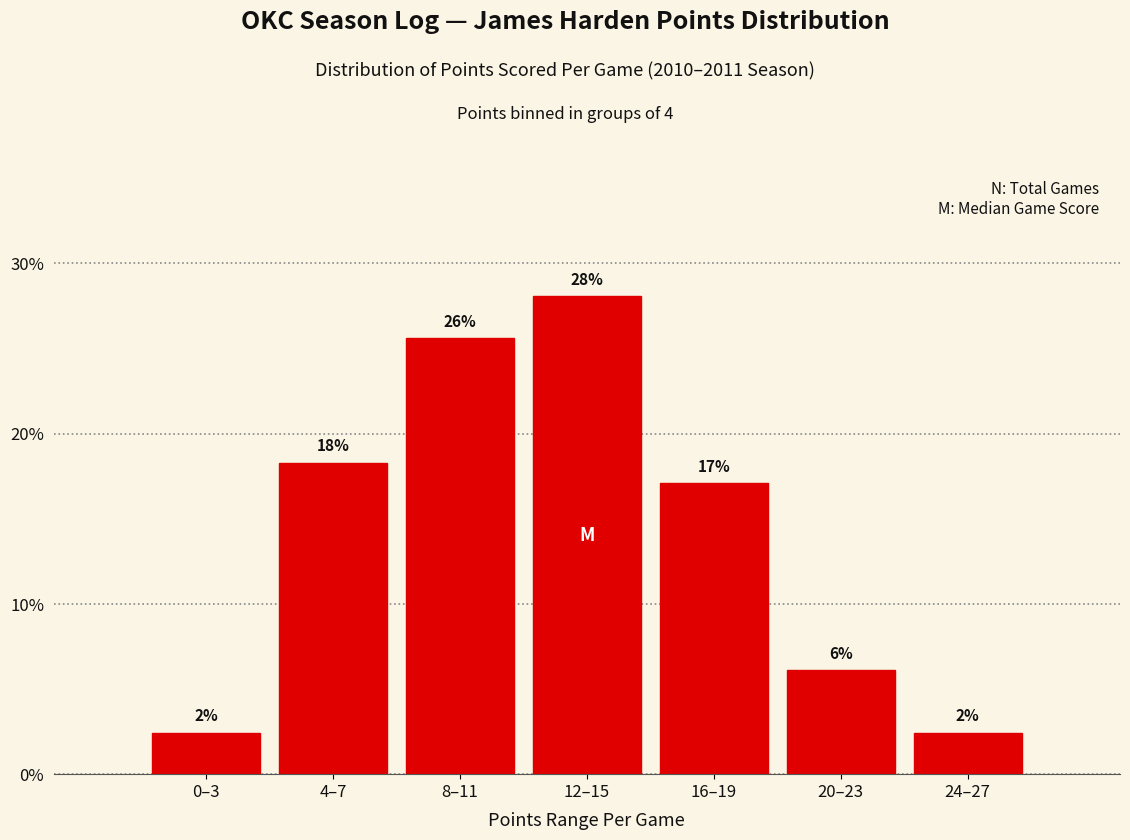

Does the chart contain any negative values?

No